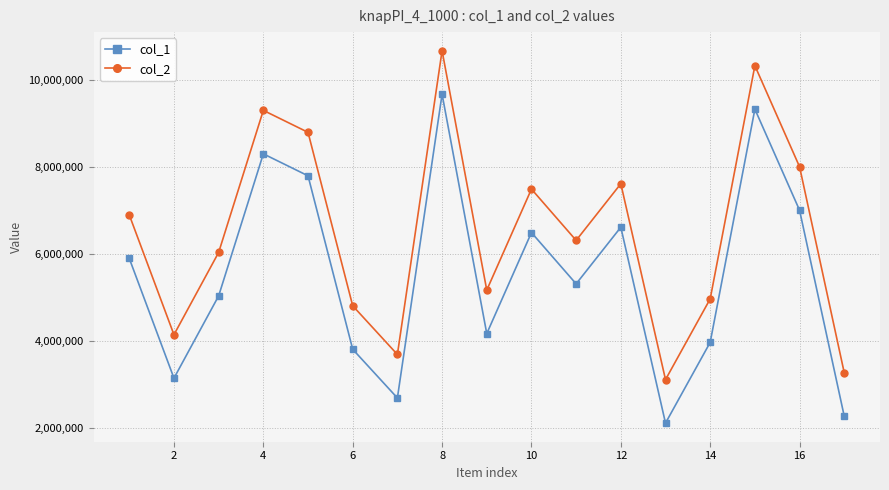

How many values in the col_1 series are below 5314592?

8